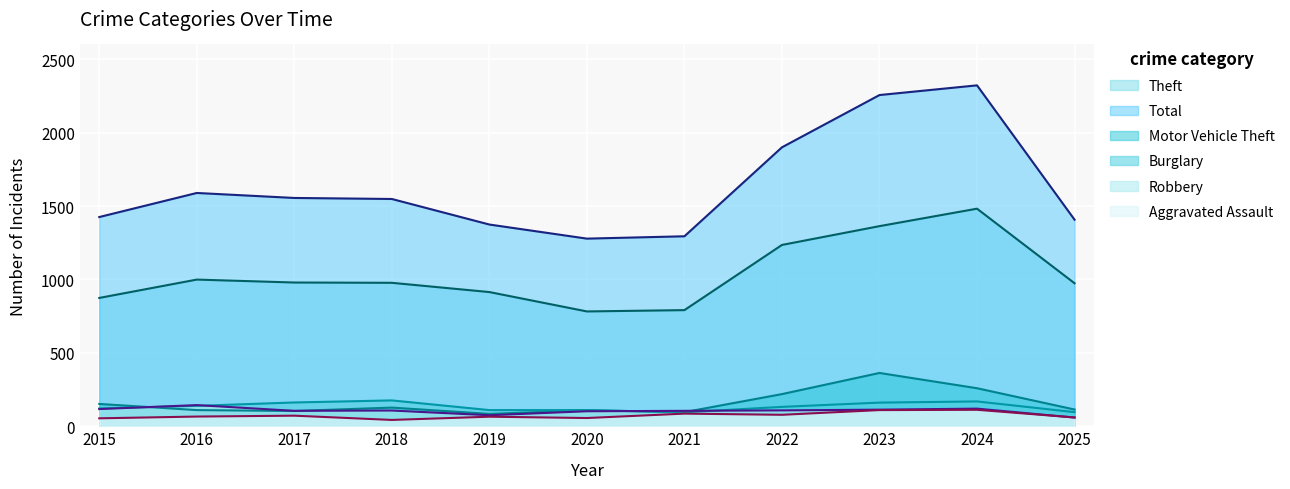

How many intersections are there between Robbery and Aggravated Assault?

1